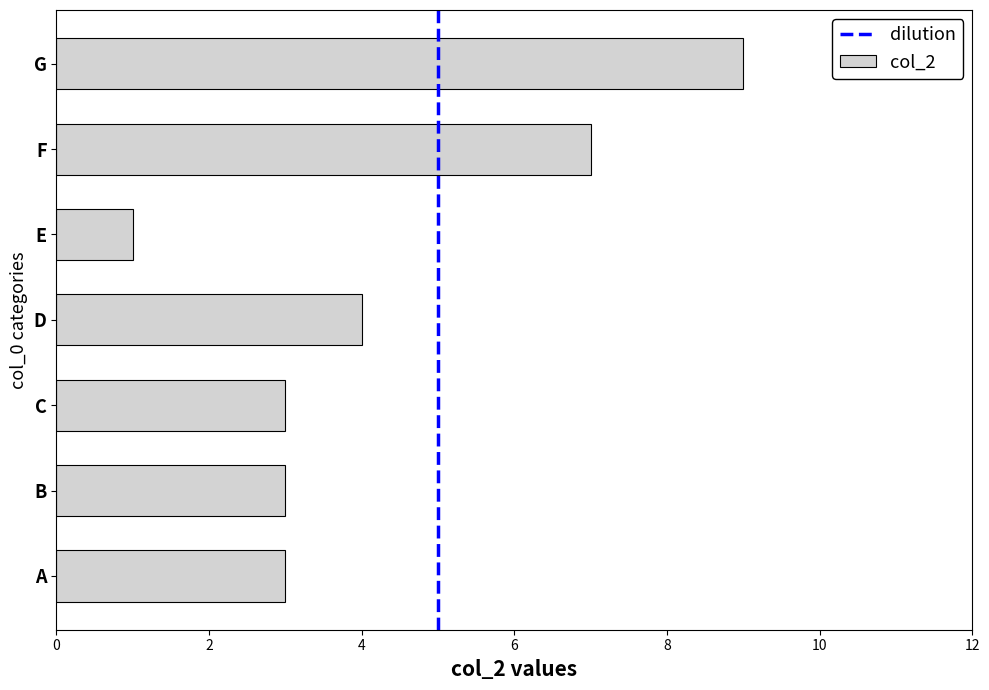

What is the ratio of the value at A to the value at F?

0.4